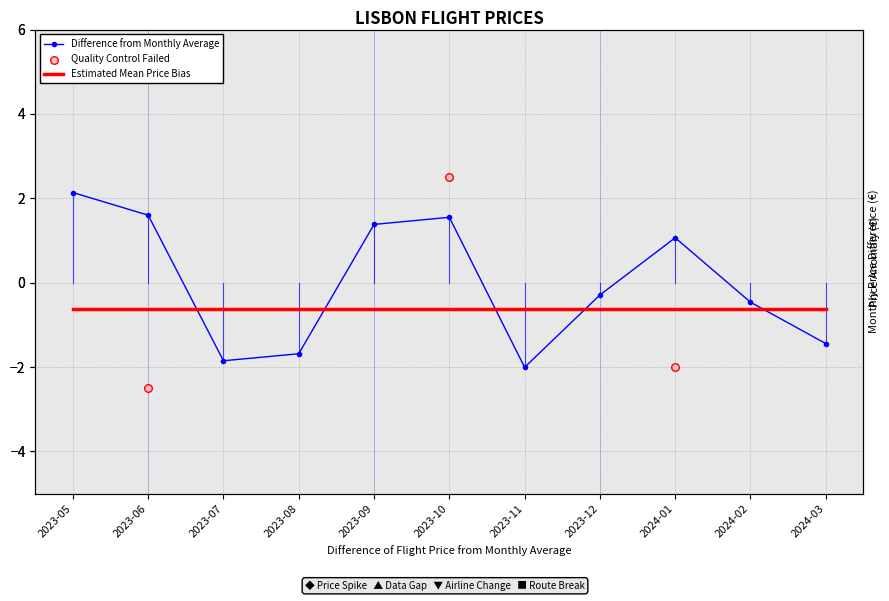

Between 2024-01 and 2023-09, which is larger?

2023-09